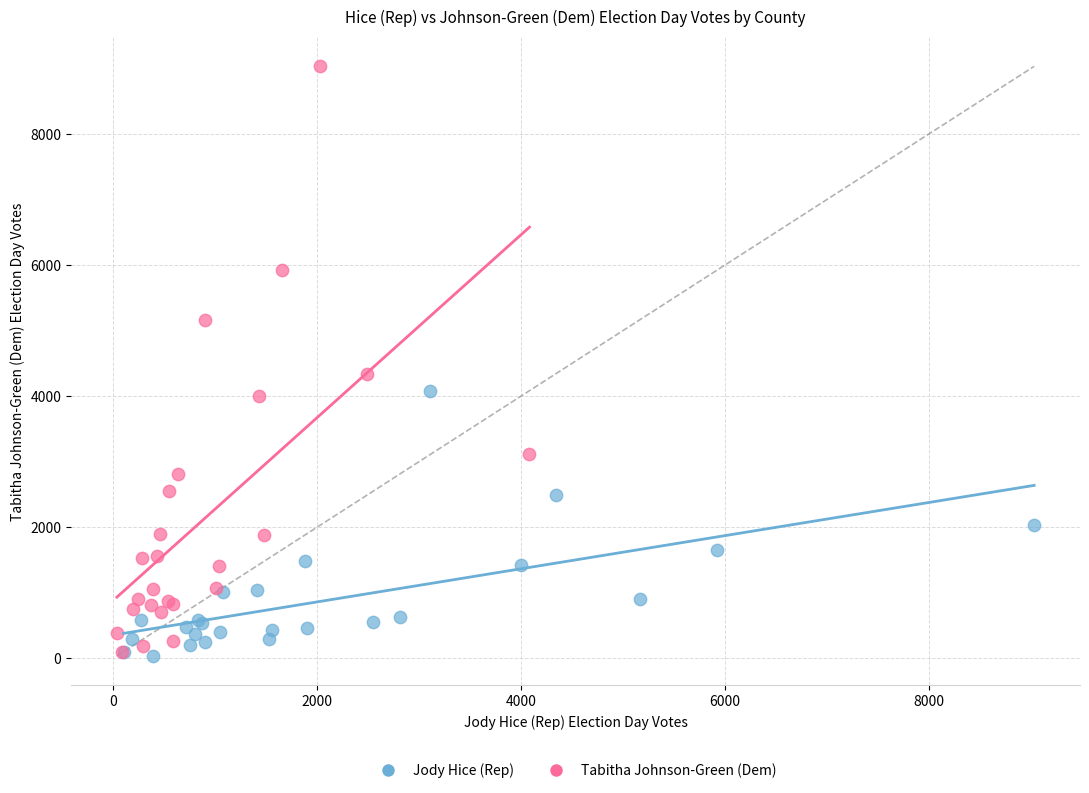

Which series has the widest spread of Y values?

Tabitha Johnson-Green (Dem)